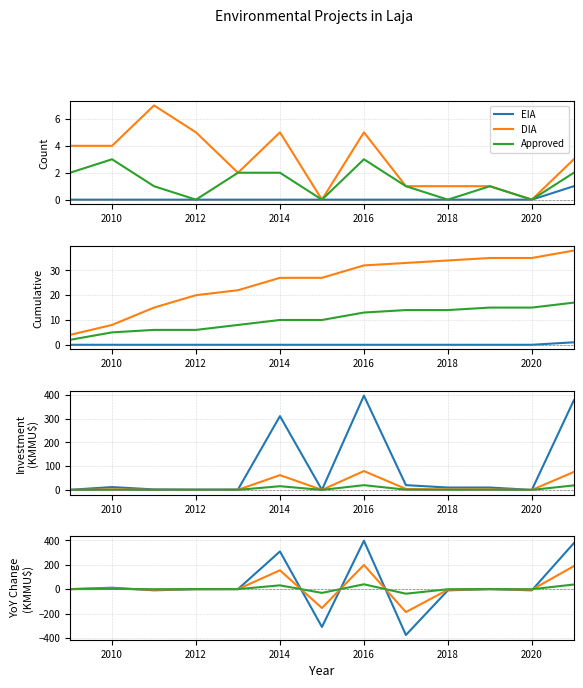

How many values in the DIA Cum. series exceed 27?

6